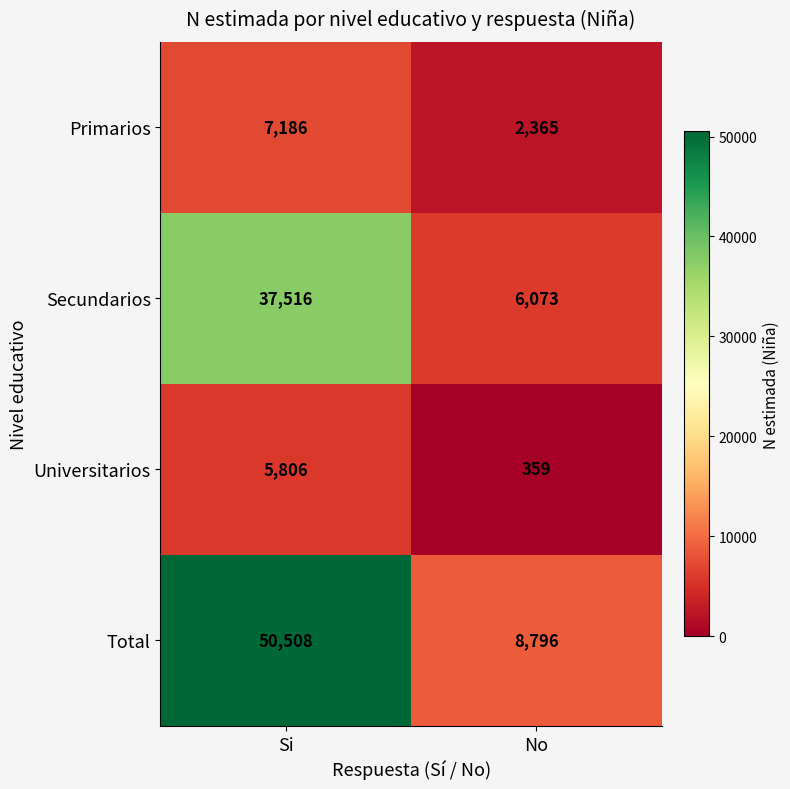

What is the minimum value shown in the chart?

359